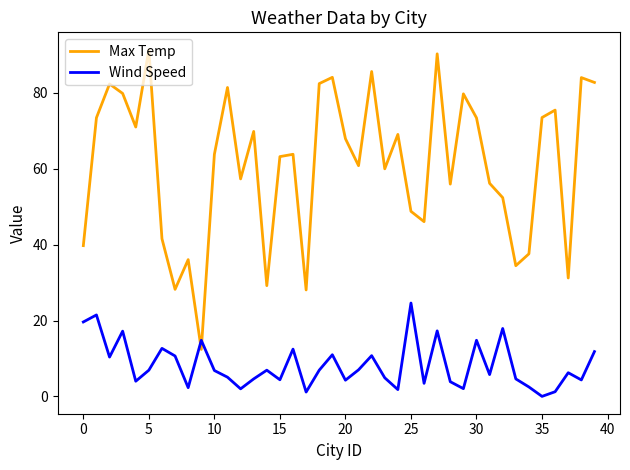

Which series has the largest range (max minus min)?

Max Temp